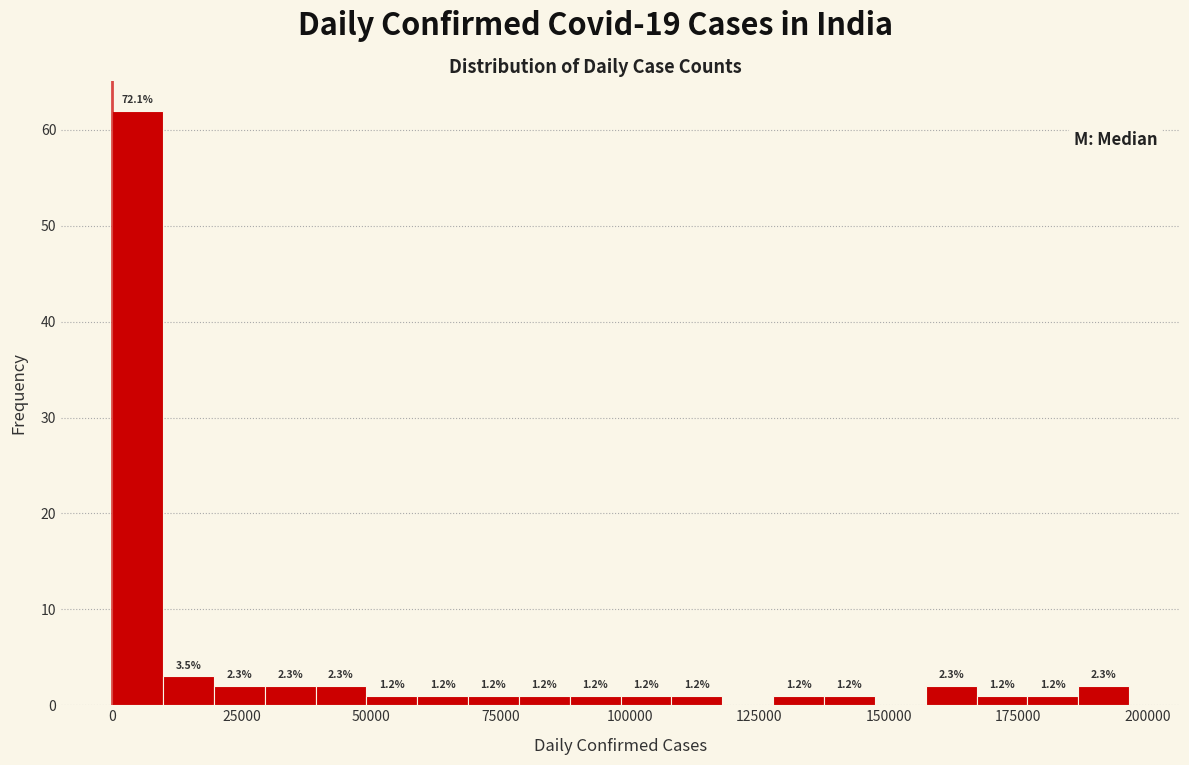

Around what value on the x-axis is the tallest bar? Give the approximate position of its centre, as read against the axis.

5000